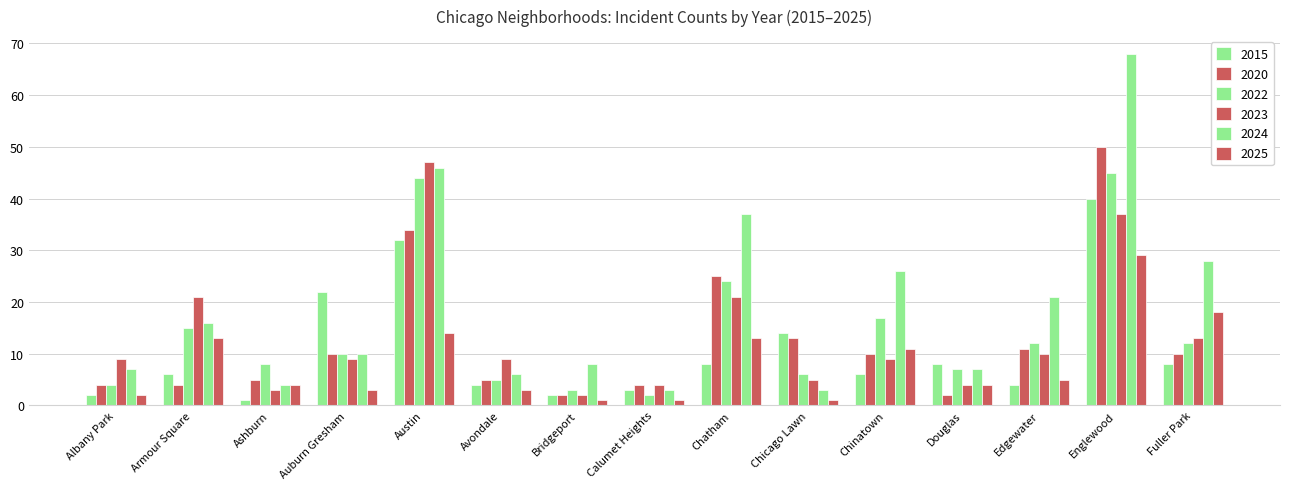

How many data points in 2020 are less than 10?

7